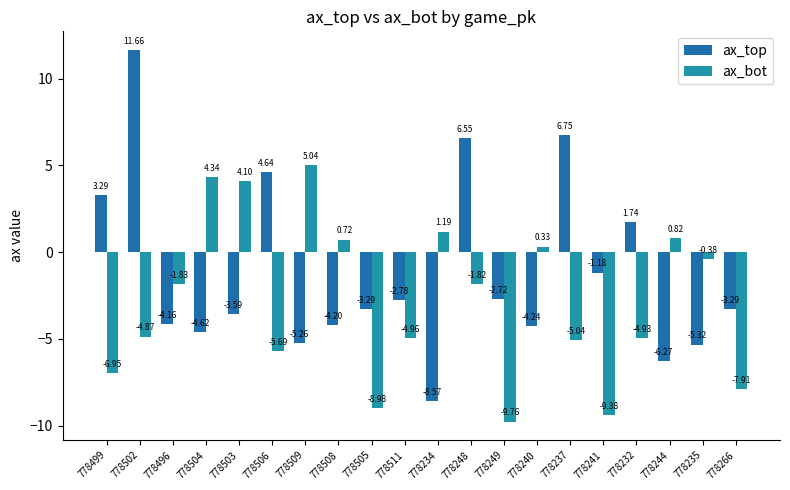

Read the ax_top value at 778502.

11.7